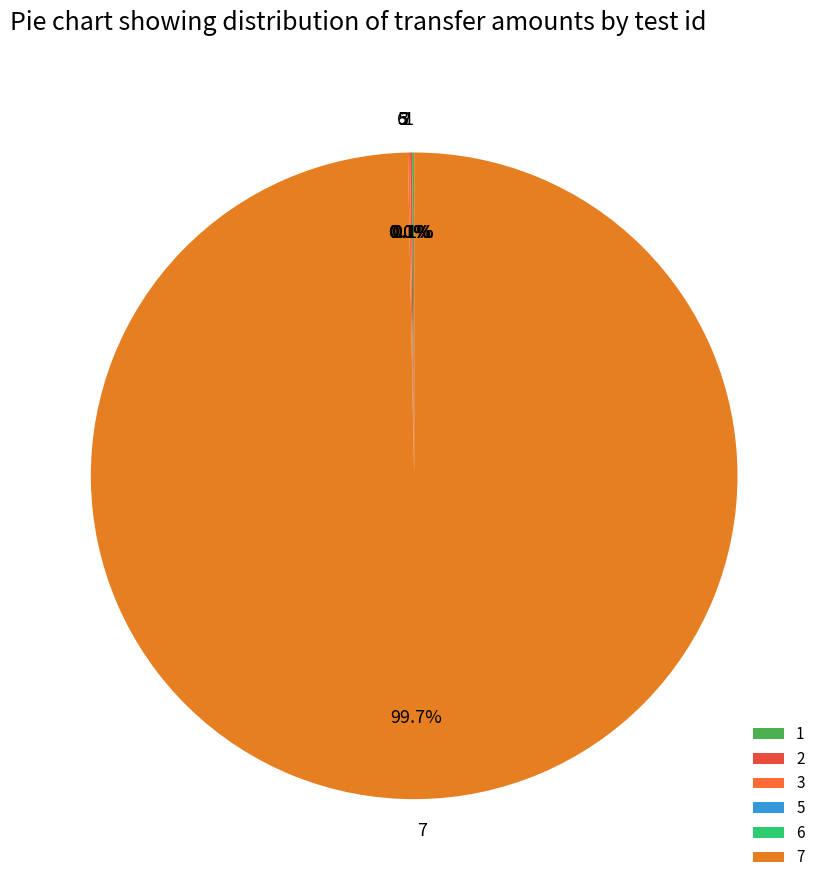

Which slice is the largest?

7